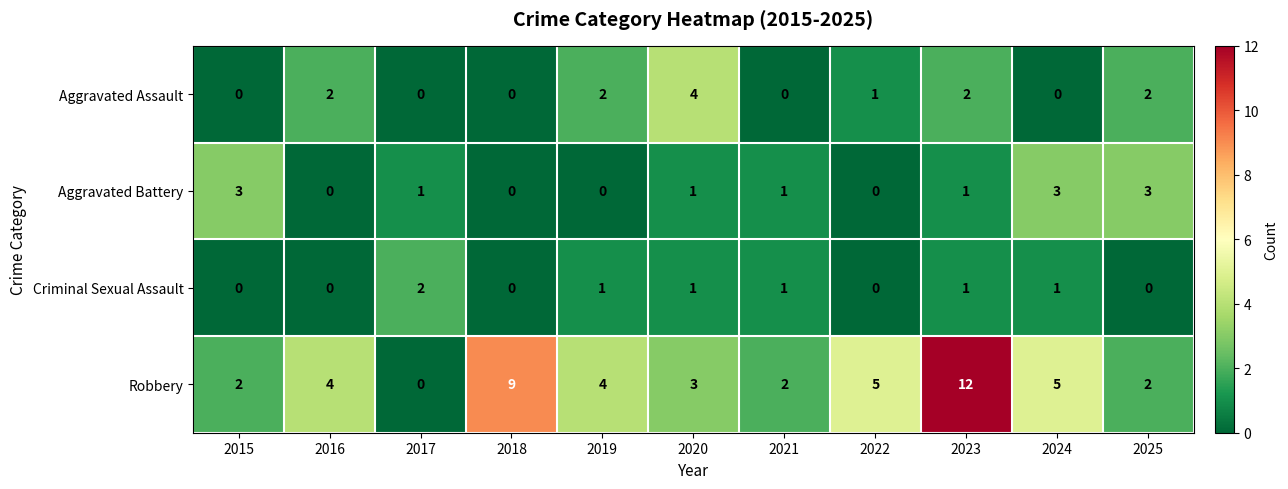

Count the Aggravated Assault values in the range 0 to 2.

10